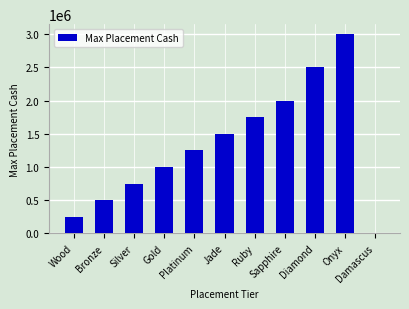

What is the greatest value displayed?

3000000